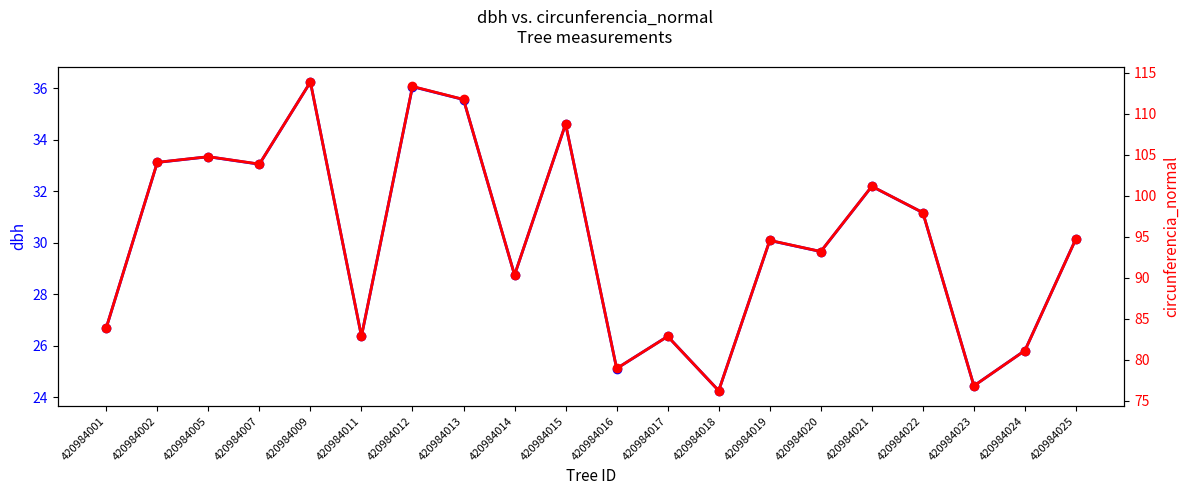

Is it true that circunferencia_normal equals 147.8 at 420984001?

False